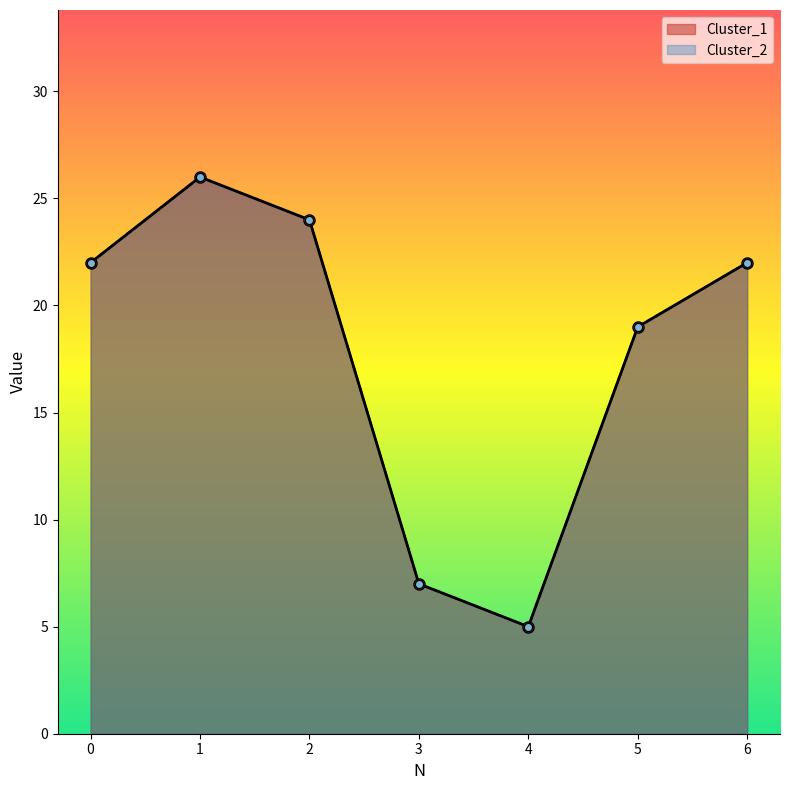

Where is the first local minimum for Cluster_1?

4